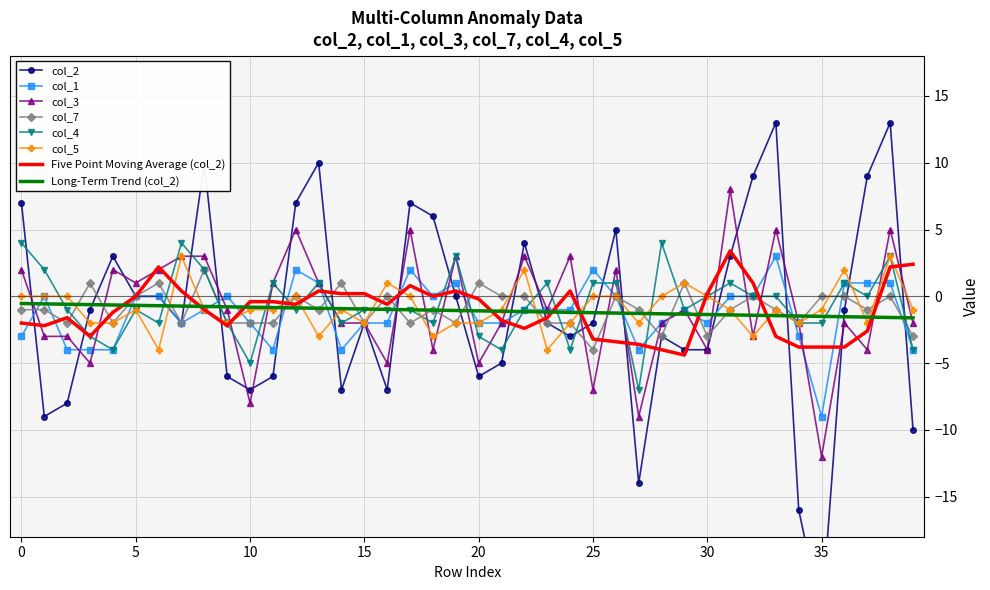

What is the lowest value of the col_3 series?

-12.0